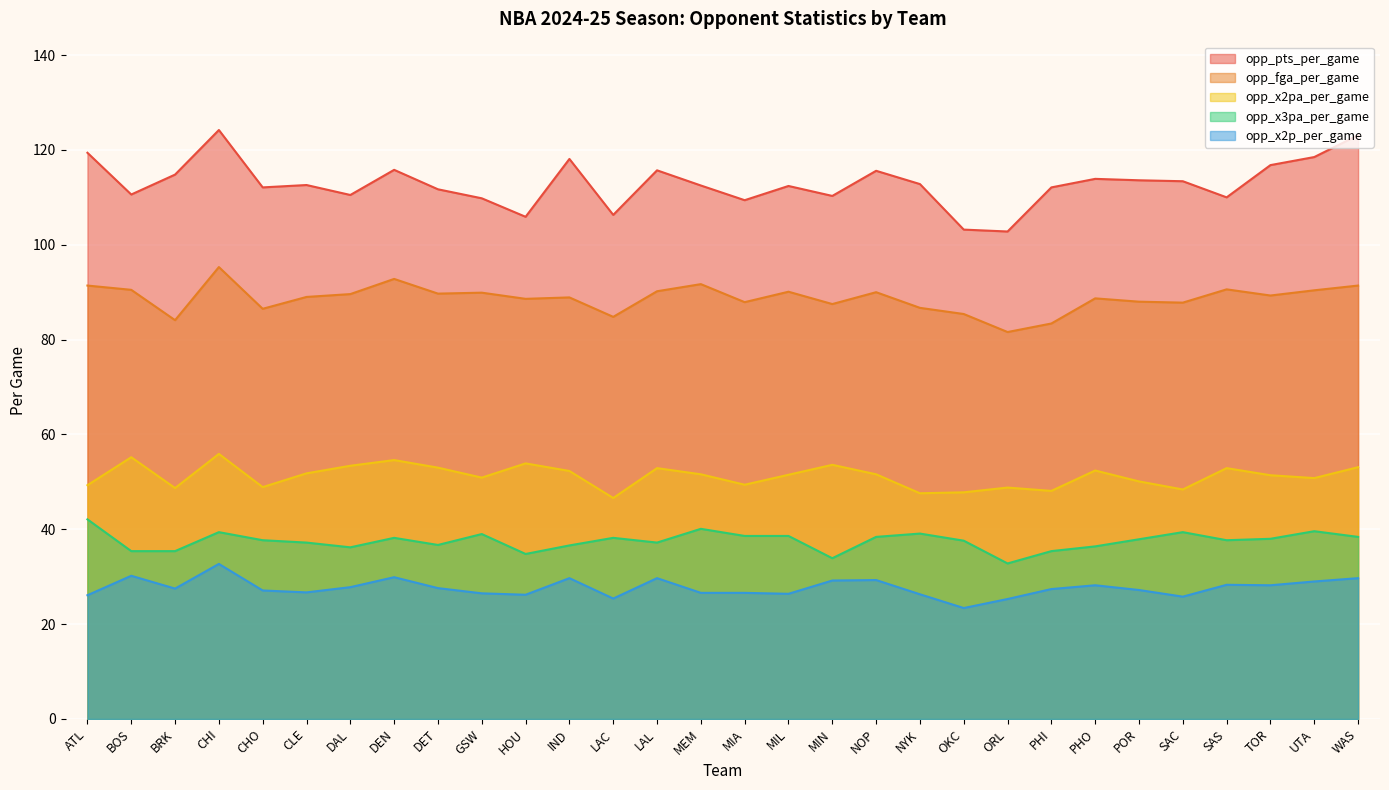

True or false: opp_x3pa_per_game and opp_fga_per_game intersect in this chart.

False